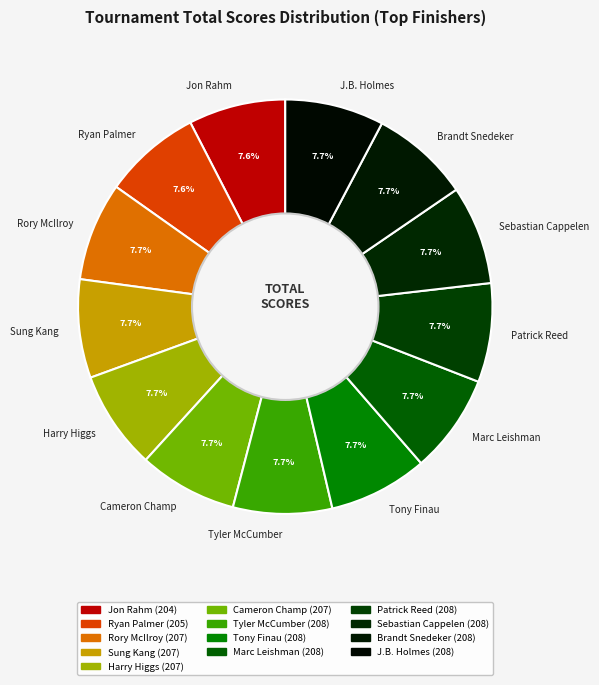

To the nearest percent, what is the average slice percentage?

8%